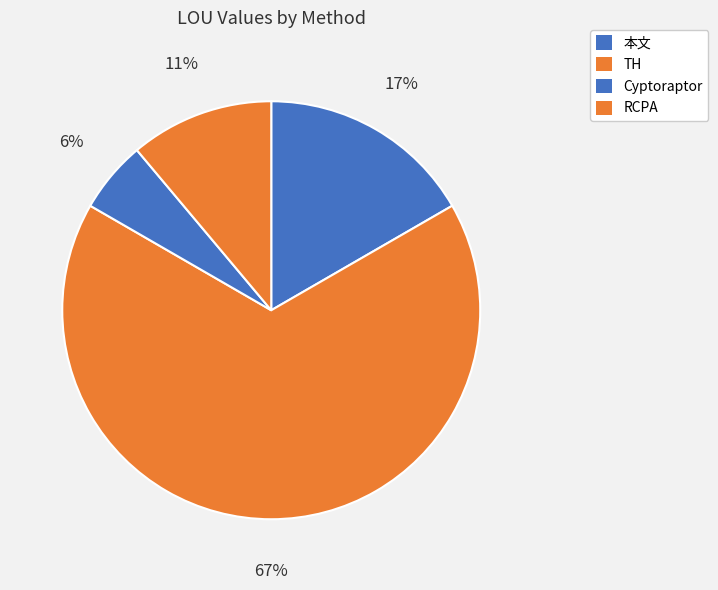

How many segments does this pie chart have?

4